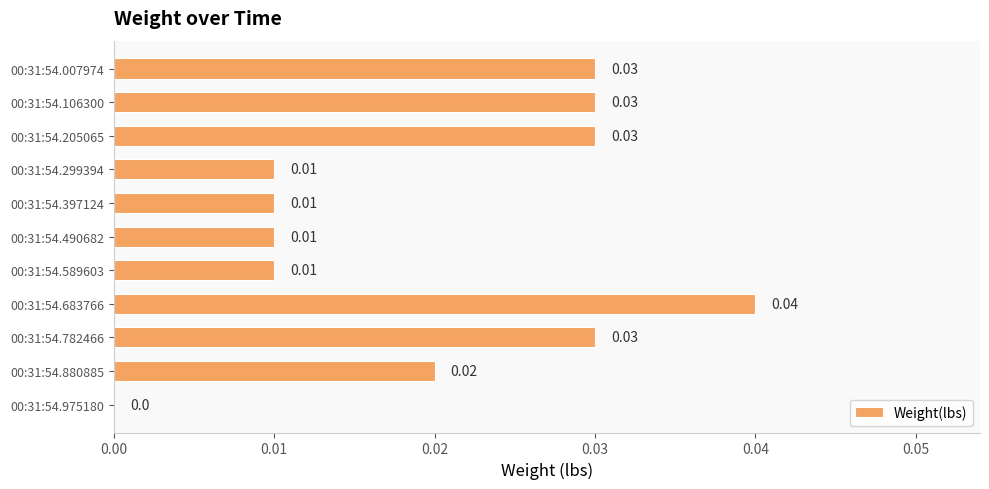

Between 00:31:54.589603 and 00:31:54.106300, which is larger?

00:31:54.106300